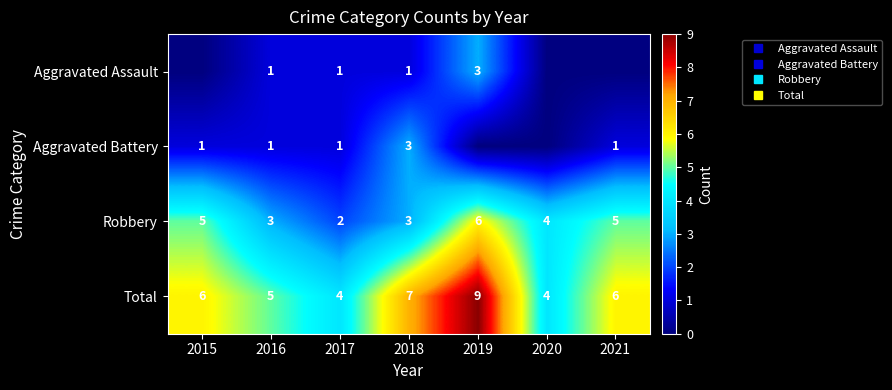

What is the difference between the second highest and second lowest values in the Aggravated Assault series?

1